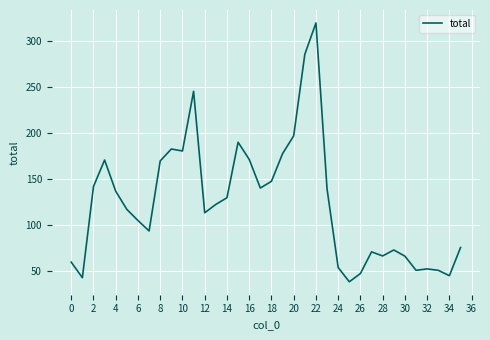

True or false: there are more than 1 points higher than both neighbors.

True